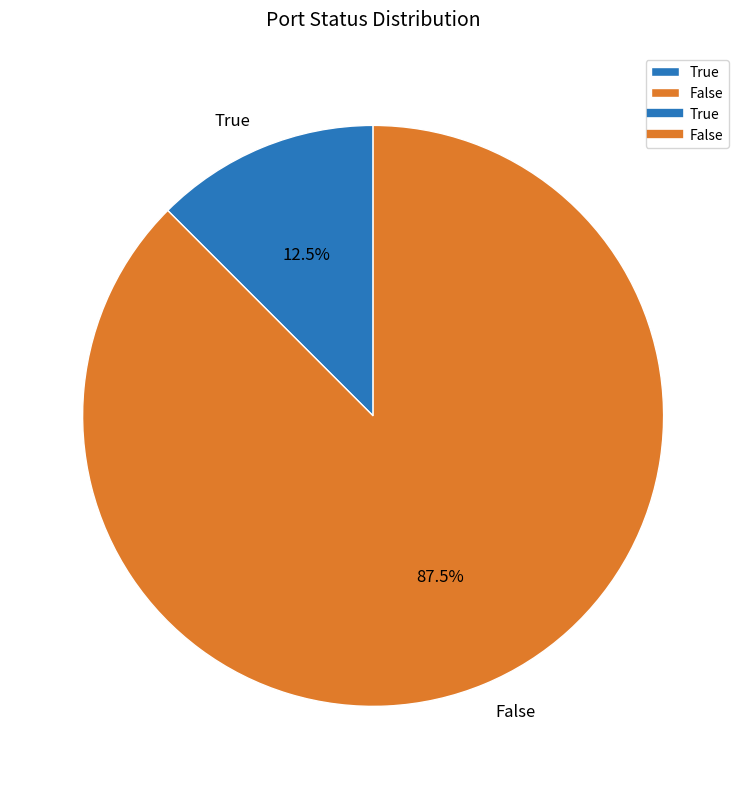

Which has a higher value, False or True?

False